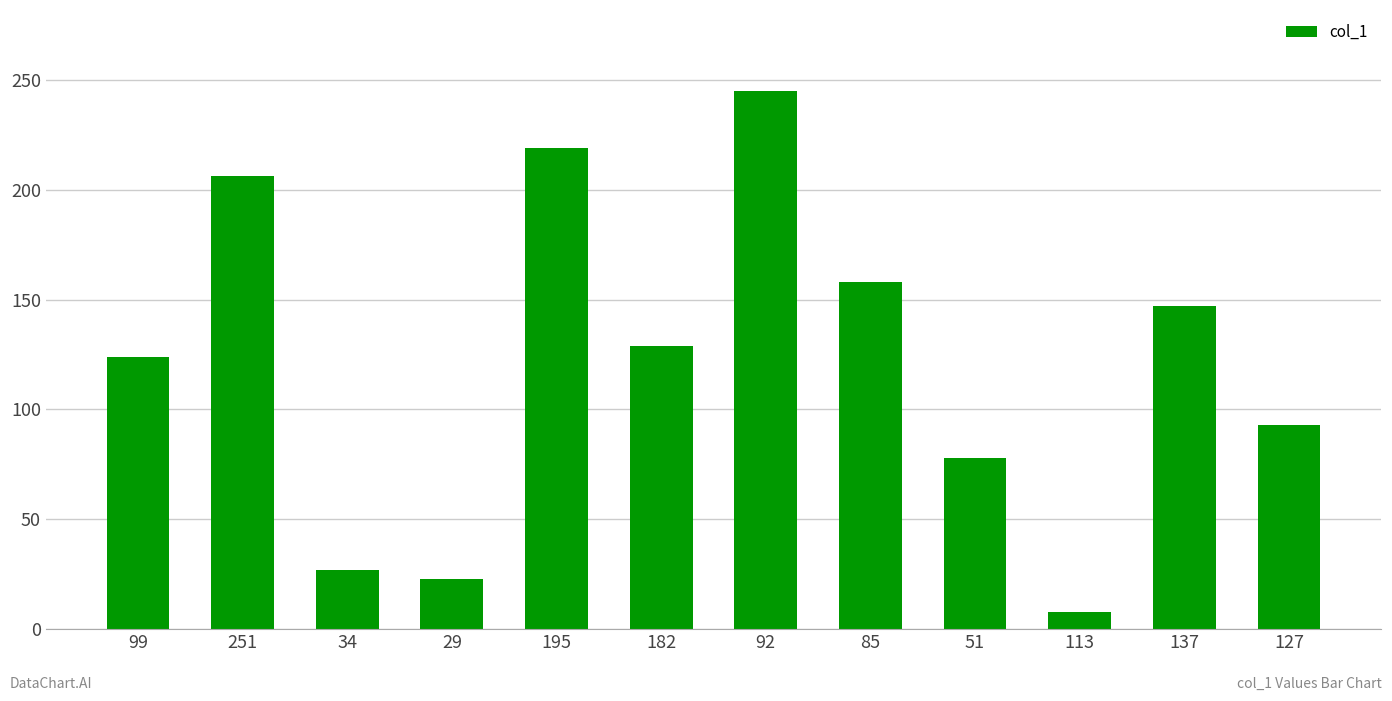

What is the value of the 1st bar from the left?

124